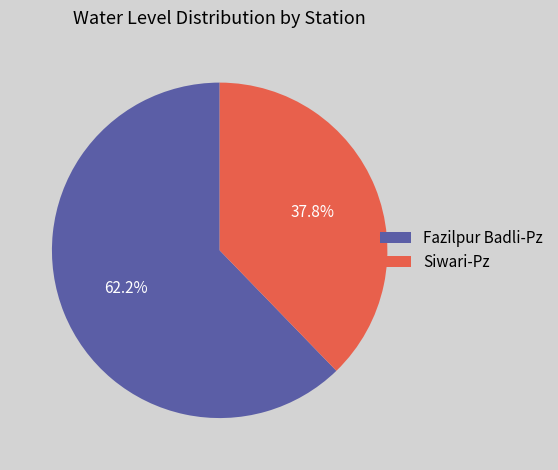

Count the number of slices in the pie.

2